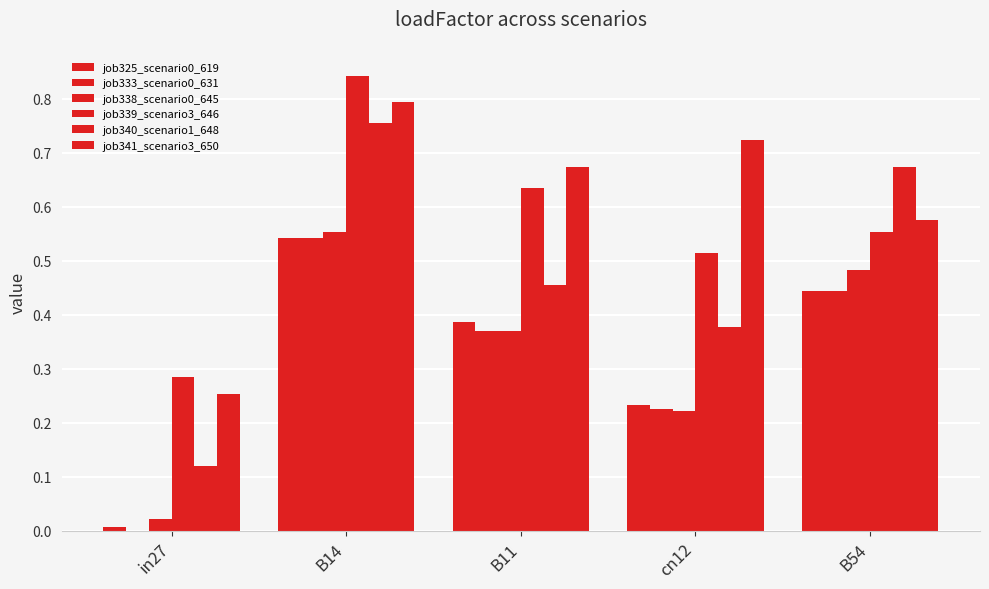

How many categories are shown in the chart?

5